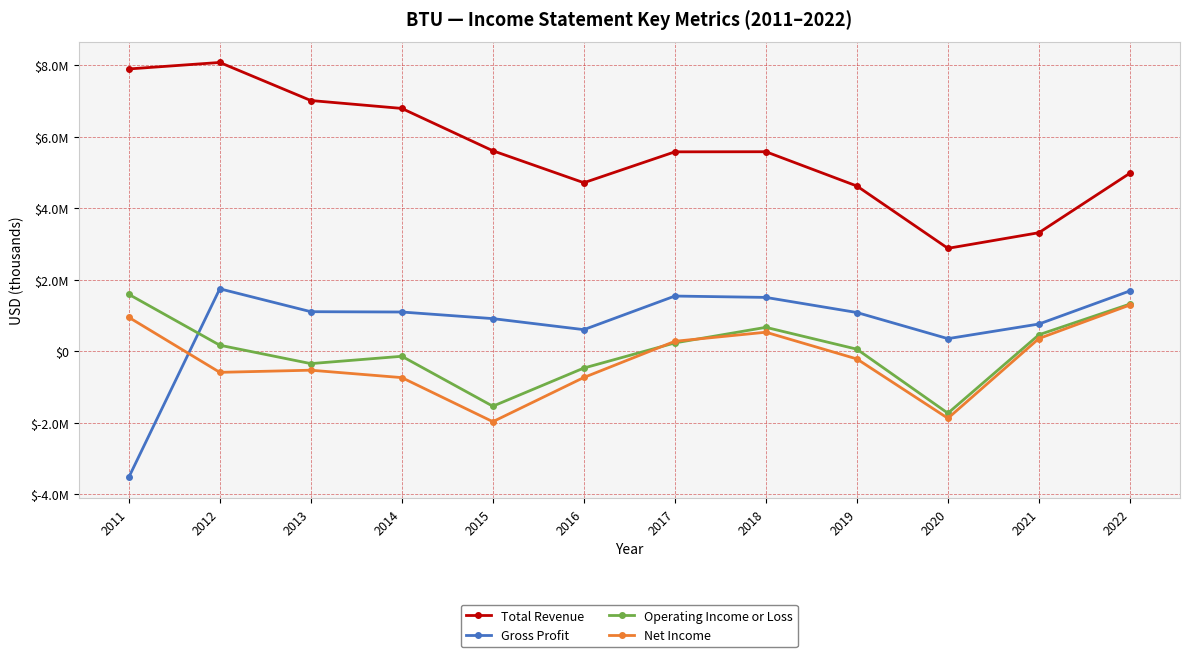

What is the difference between the maximum and minimum values in the Gross Profit series?

5270900